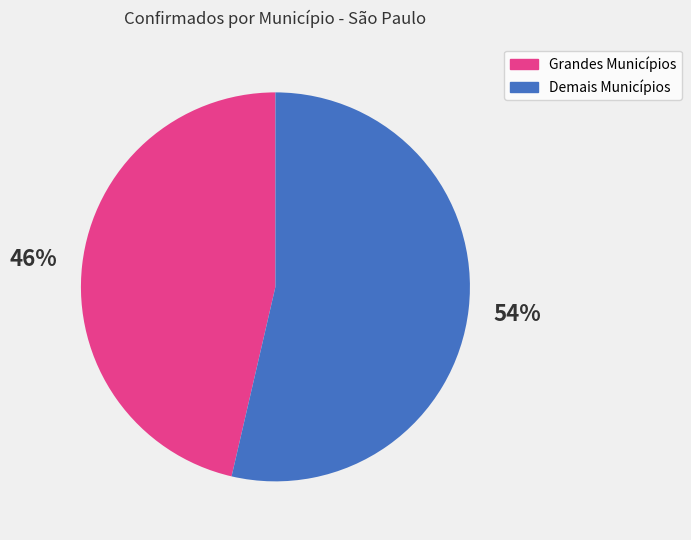

True or false: Grandes Municípios accounts for 46% of the total.

True